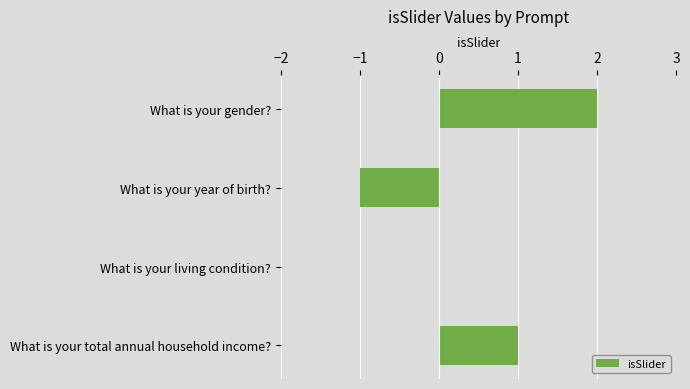

What is the change in value from What is your year of birth? to What is your living condition??

+1